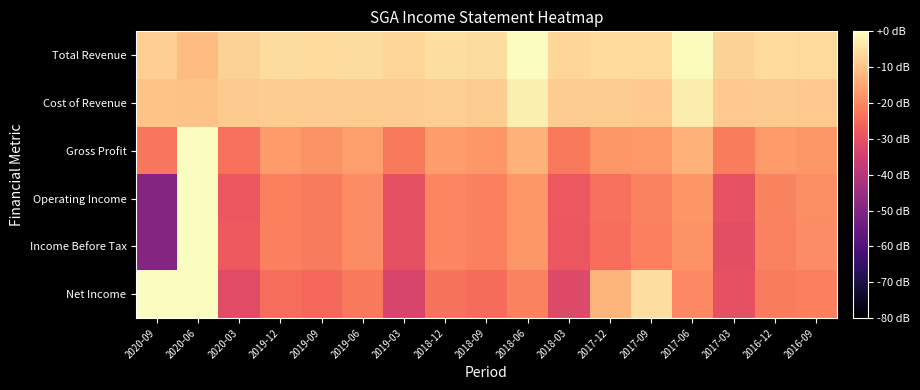

What is the total value across all series at 2017-03?

-128.1